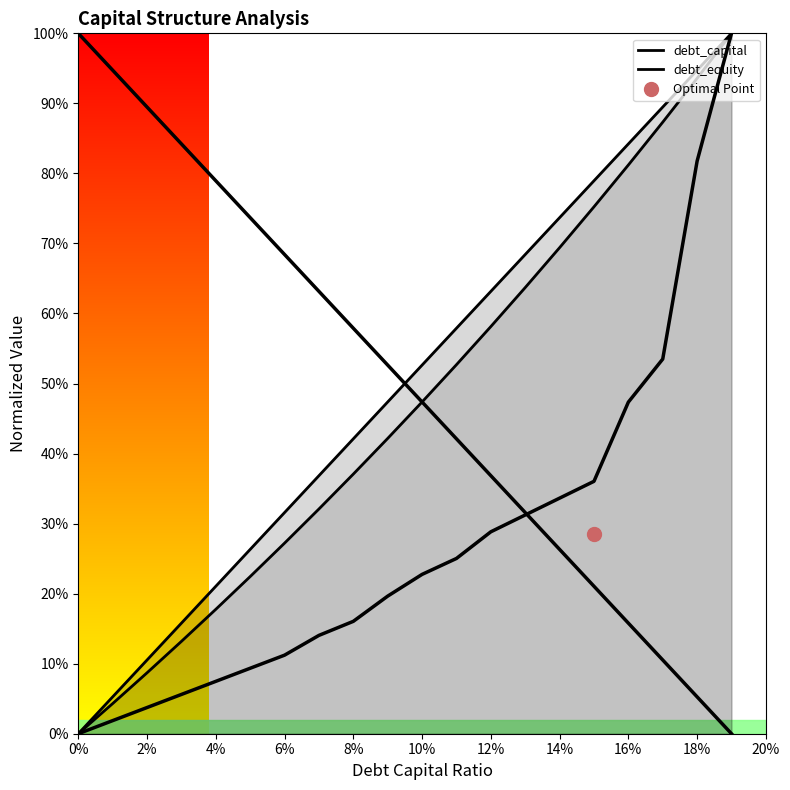

What is the average value of the debt_equity series?

0.5